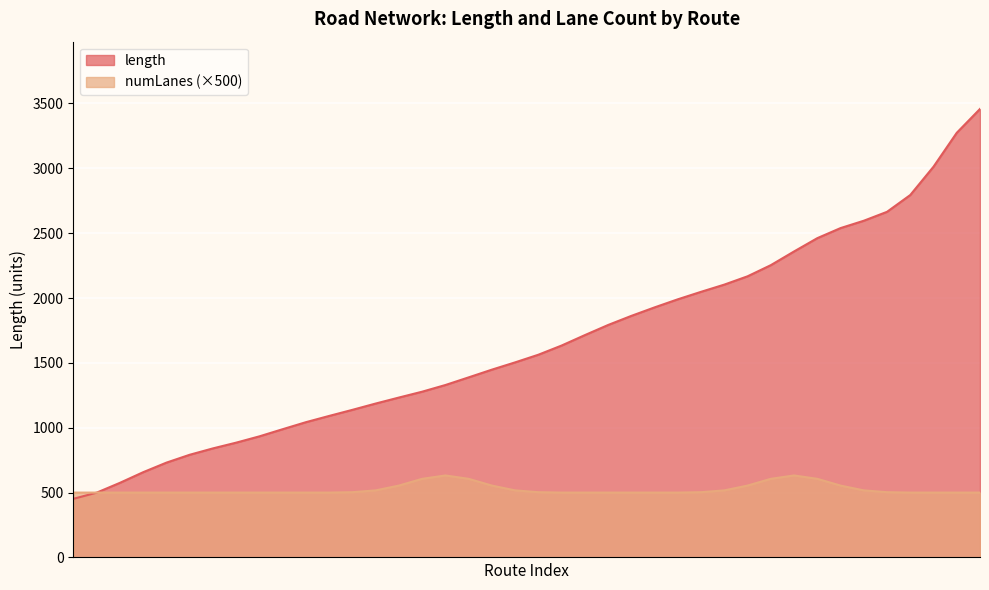

What is the highest value of the numLanes (×500) series?

632.0